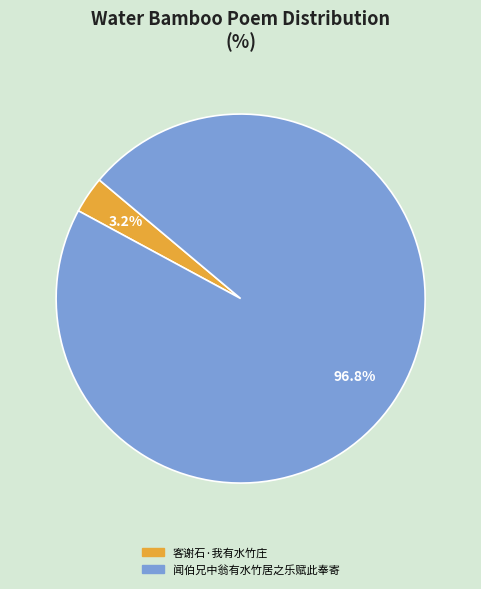

Combined, do 闻伯兄中翁有水竹居之乐赋此奉寄 and 客谢石·我有水竹庄 account for over 50%?

Yes